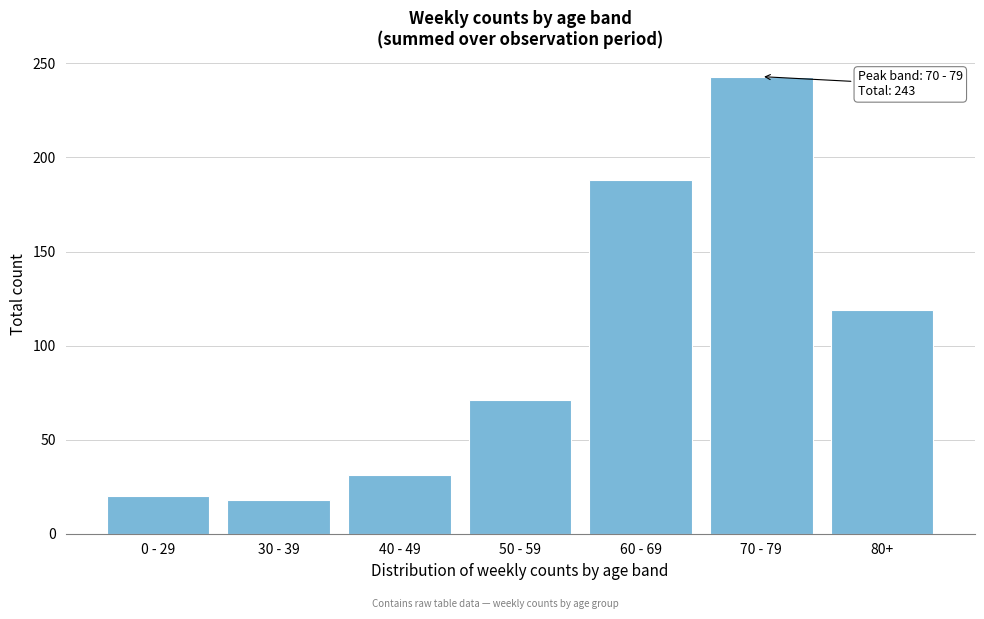

Reading left to right, list all the values displayed in this chart.

0 - 29=20	30 - 39=18	40 - 49=31	50 - 59=71	60 - 69=188	70 - 79=243	80+=119